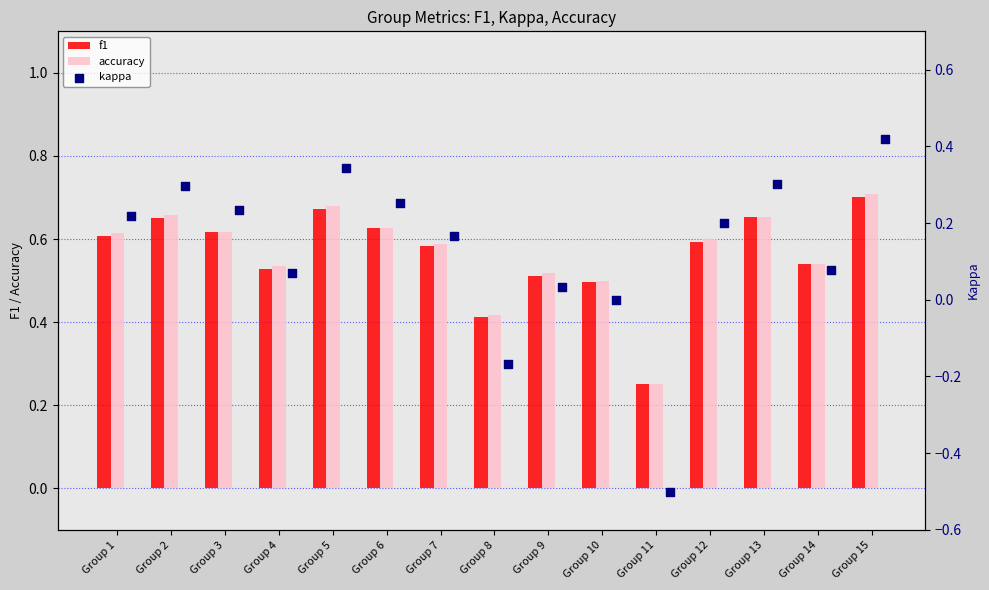

Which series reaches the minimum Y coordinate?

kappa